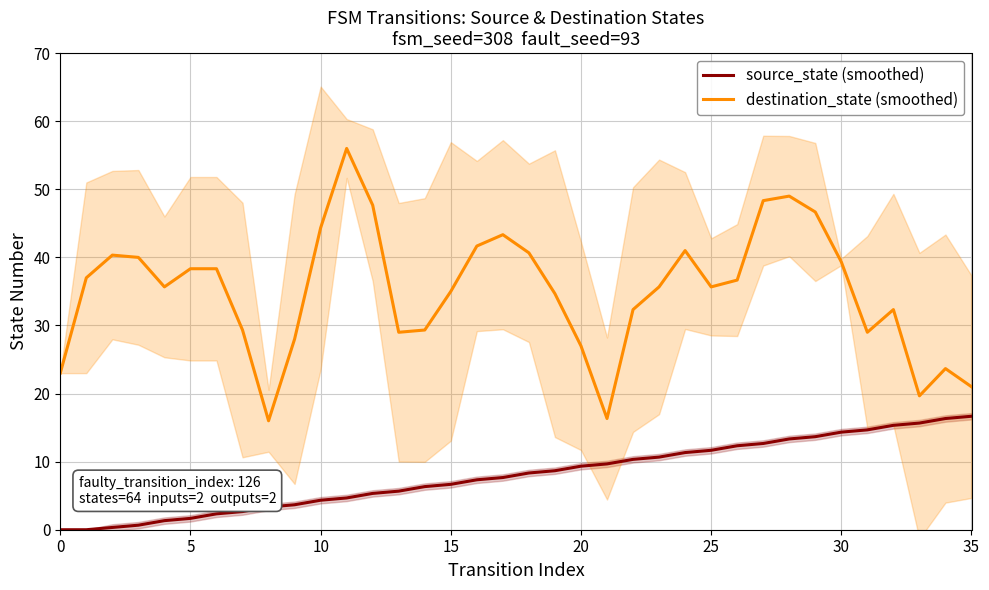

The value of source_state (smoothed) at 25 is 19.2. True or false?

False